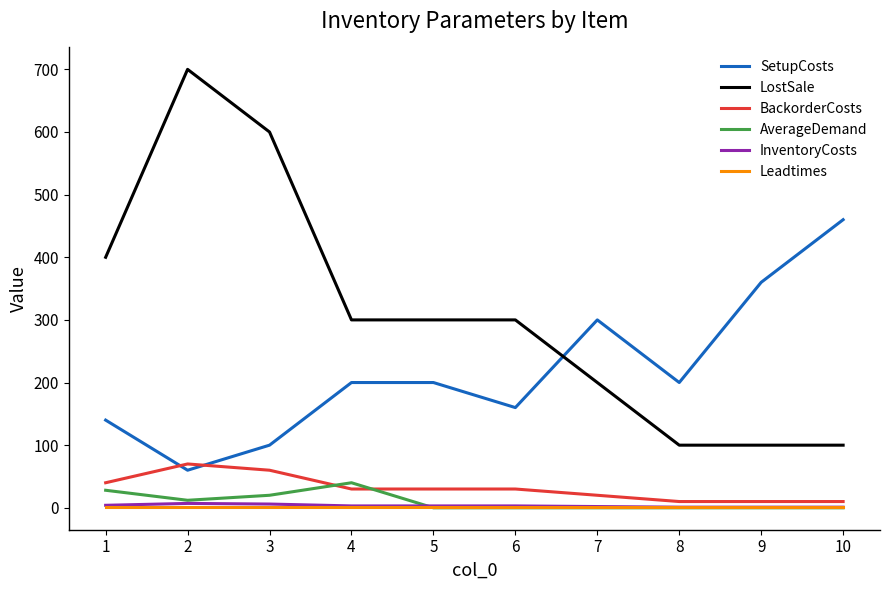

Count the number of categories in the chart.

10